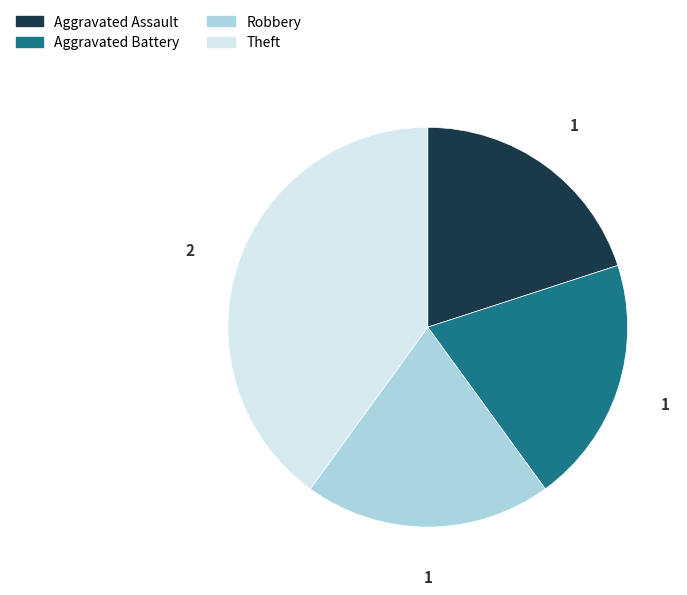

Is there any slice that represents more than half of the pie?

No